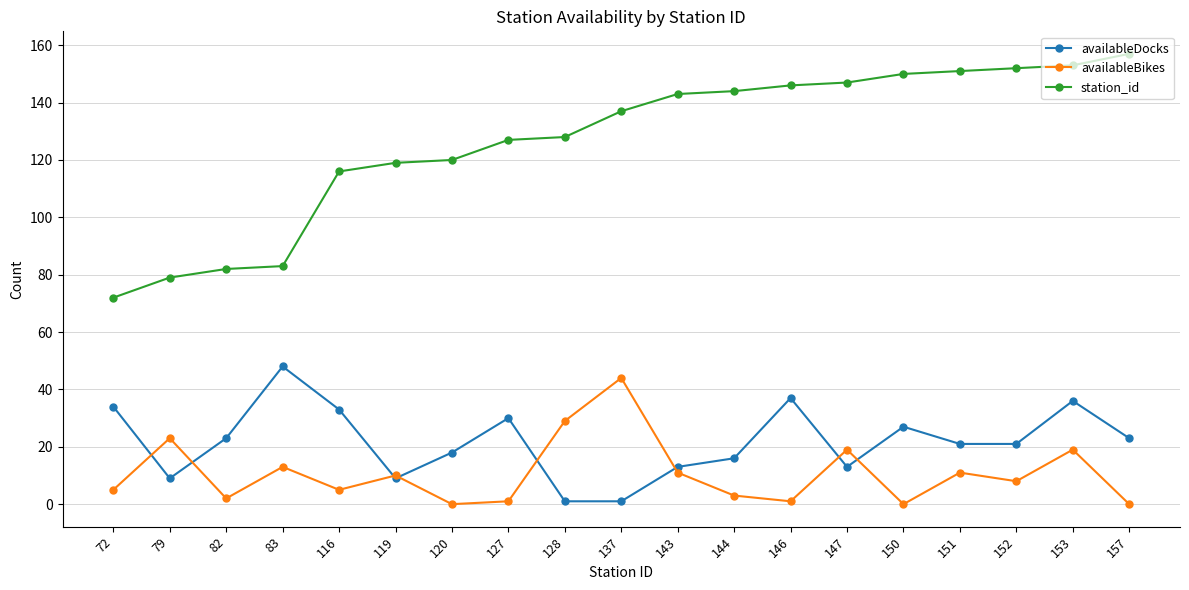

Reading left to right, transcribe all the data shown in this chart.

availableDocks: 34	9	23	48	33	9	18	30	1	1	13	16	37	13	27	21	21	36	23
availableBikes: 5	23	2	13	5	10	0	1	29	44	11	3	1	19	0	11	8	19	0
station_id: 72	79	82	83	116	119	120	127	128	137	143	144	146	147	150	151	152	153	157